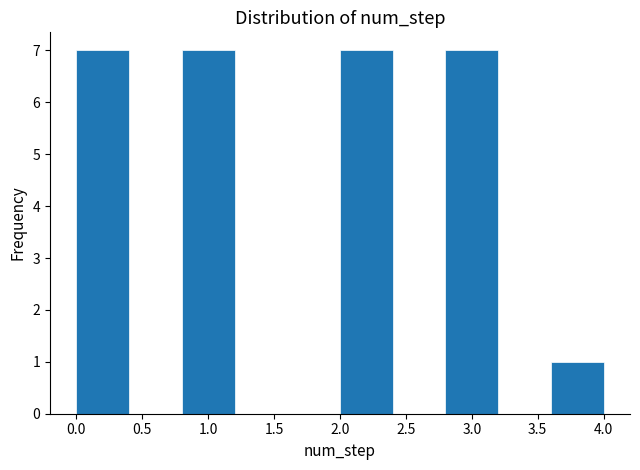

What is the height of the bar covering 0.8 to 1.2 on the x-axis? The values are not printed on the chart, so give them approximately, as read against the axis.

7